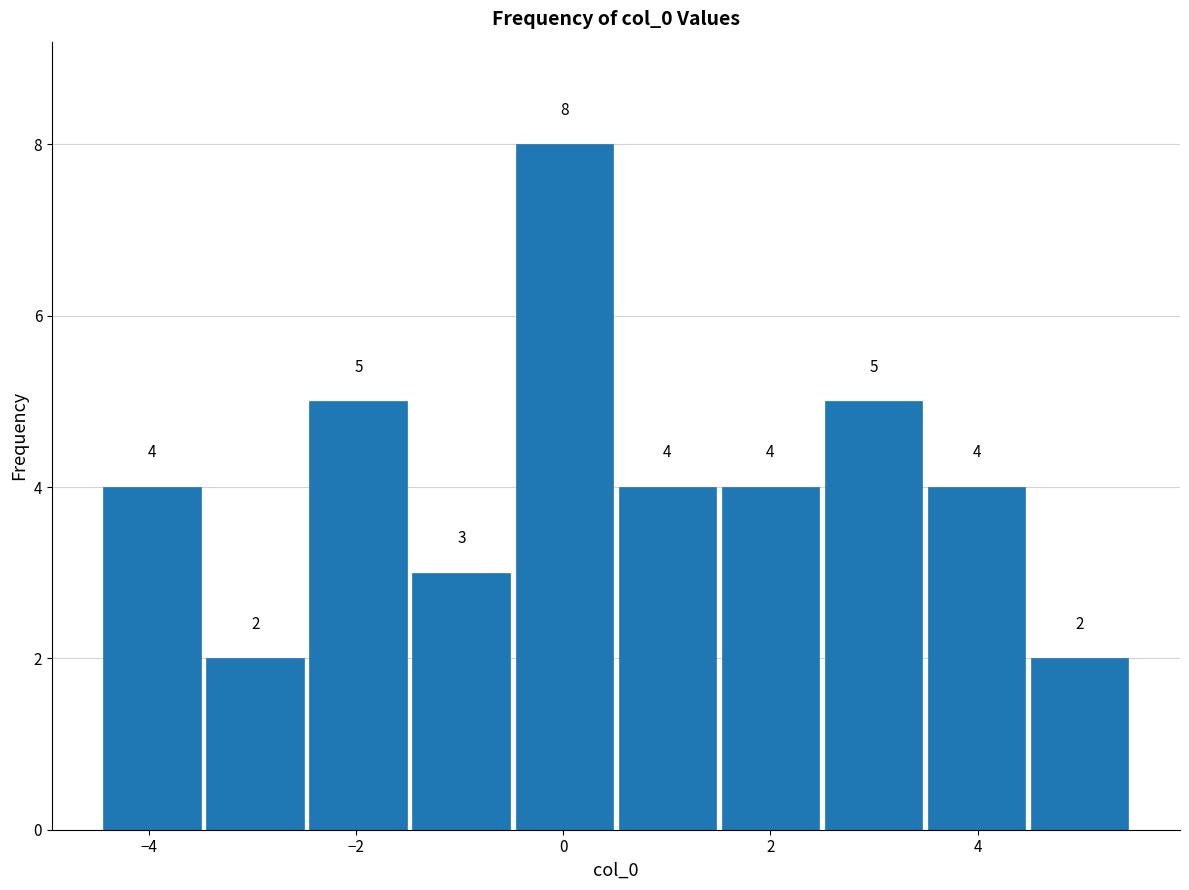

How tall is the bar that spans 1.6 to 2.4 on the x-axis? The bar edges are not printed on the chart, so give them approximately, as read against the axis.

4